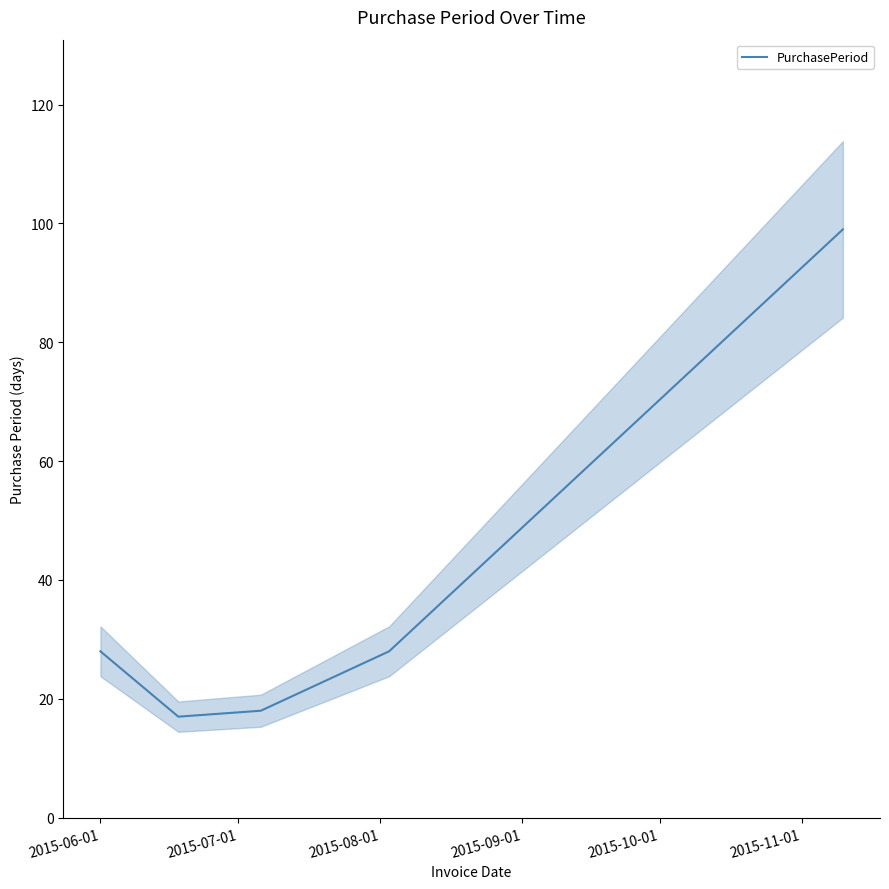

How many data points are above 28?

1